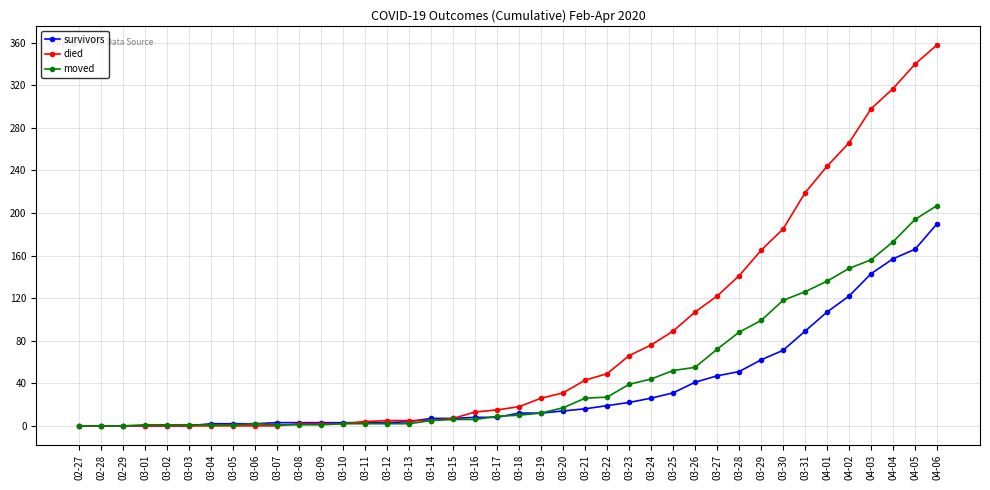

Is the value of died at 04-06 greater than the value of survivors at 03-15?

Yes